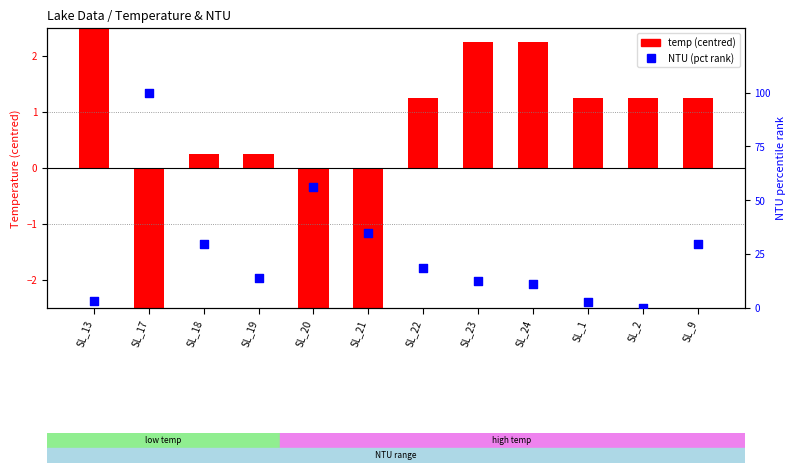

At how many categories does at least one series exceed -4?

12